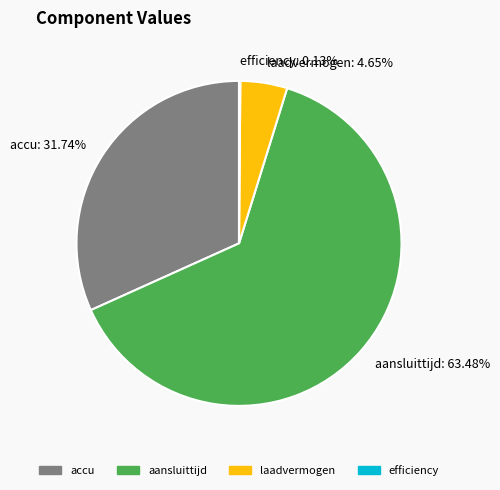

To the nearest percent, what portion does aansluittijd represent?

63%